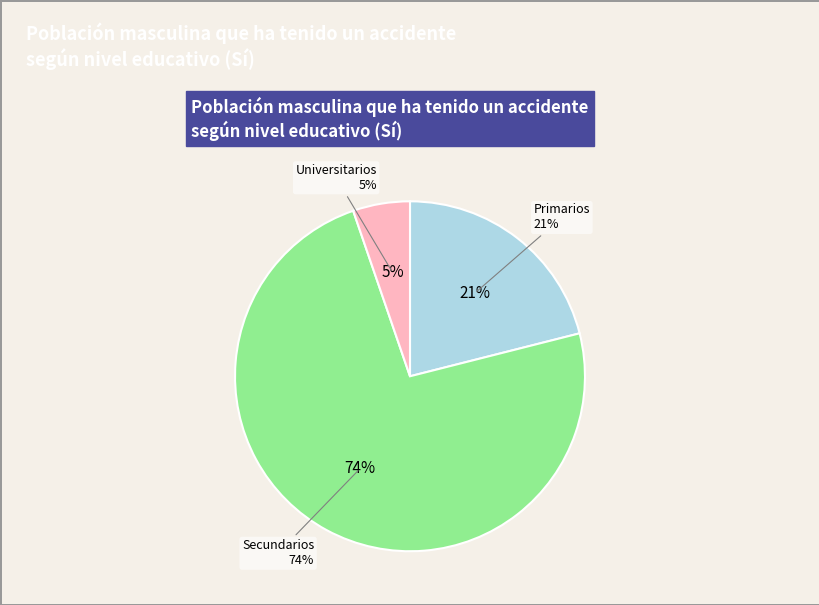

Combined, what portion of the pie is Primarios and Secundarios?

94.7%